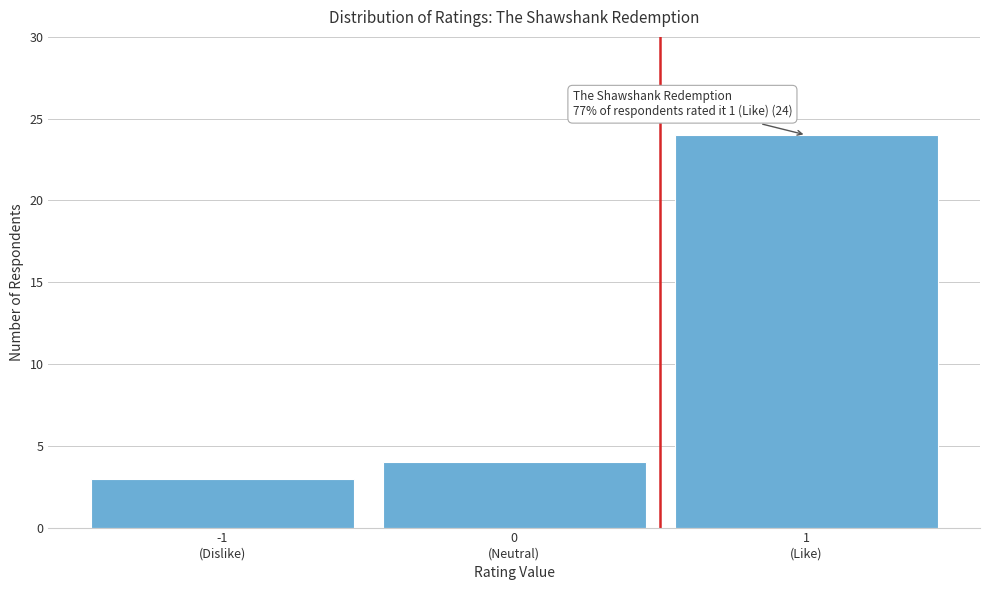

Reading left to right, transcribe all the data shown in this chart.

3	4	24